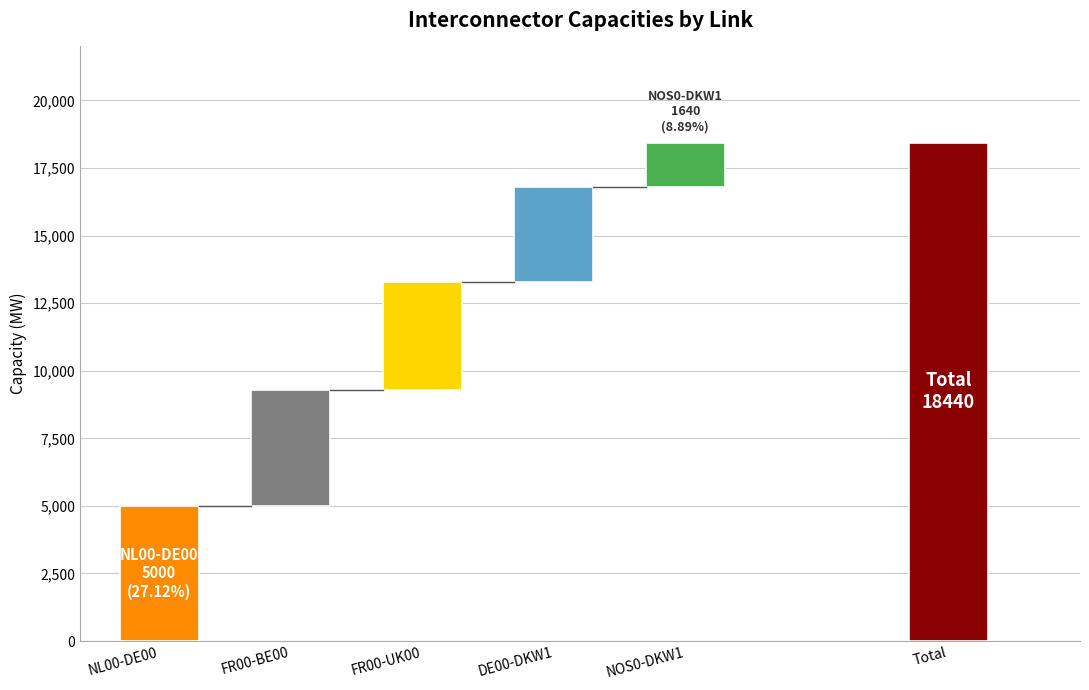

At which label is the value closest to 10040?

NL00-DE00